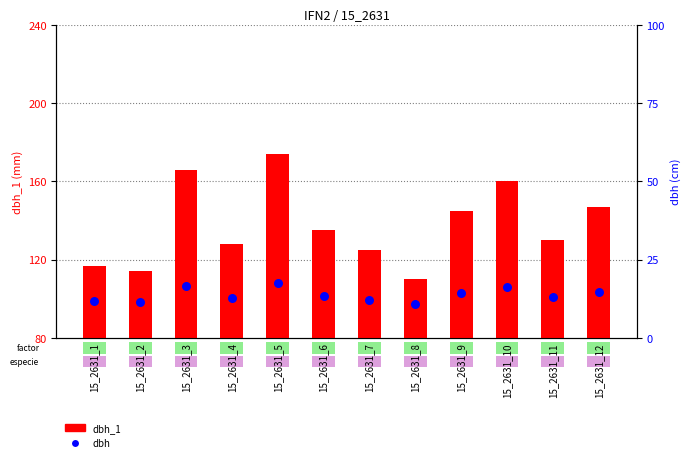

Which series reaches the maximum Y coordinate?

dbh_1